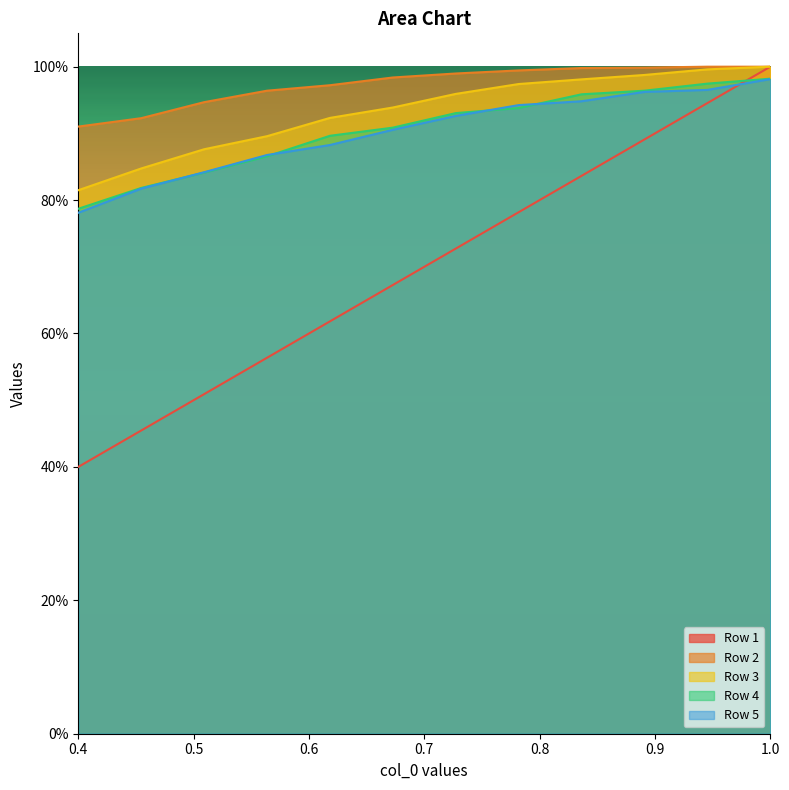

Which label corresponds to the smallest value in the chart?

0.4